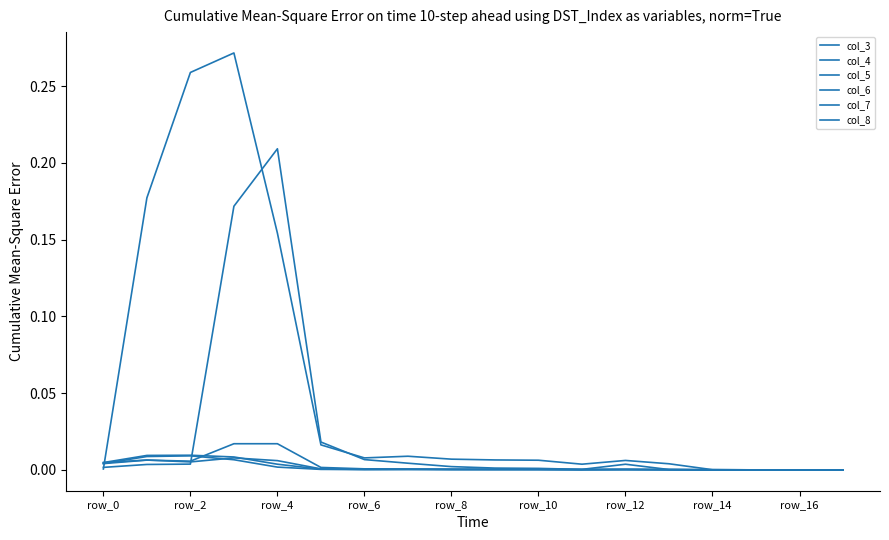

Does the chart have visible grid lines?

No